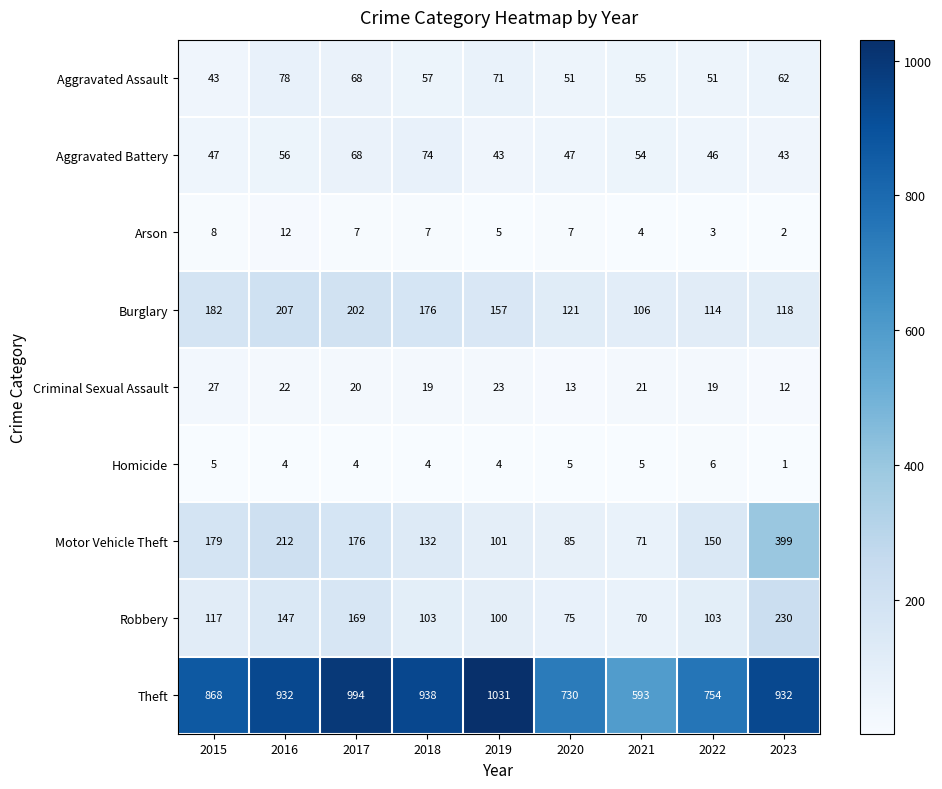

What is the maximum value shown in the chart?

1031